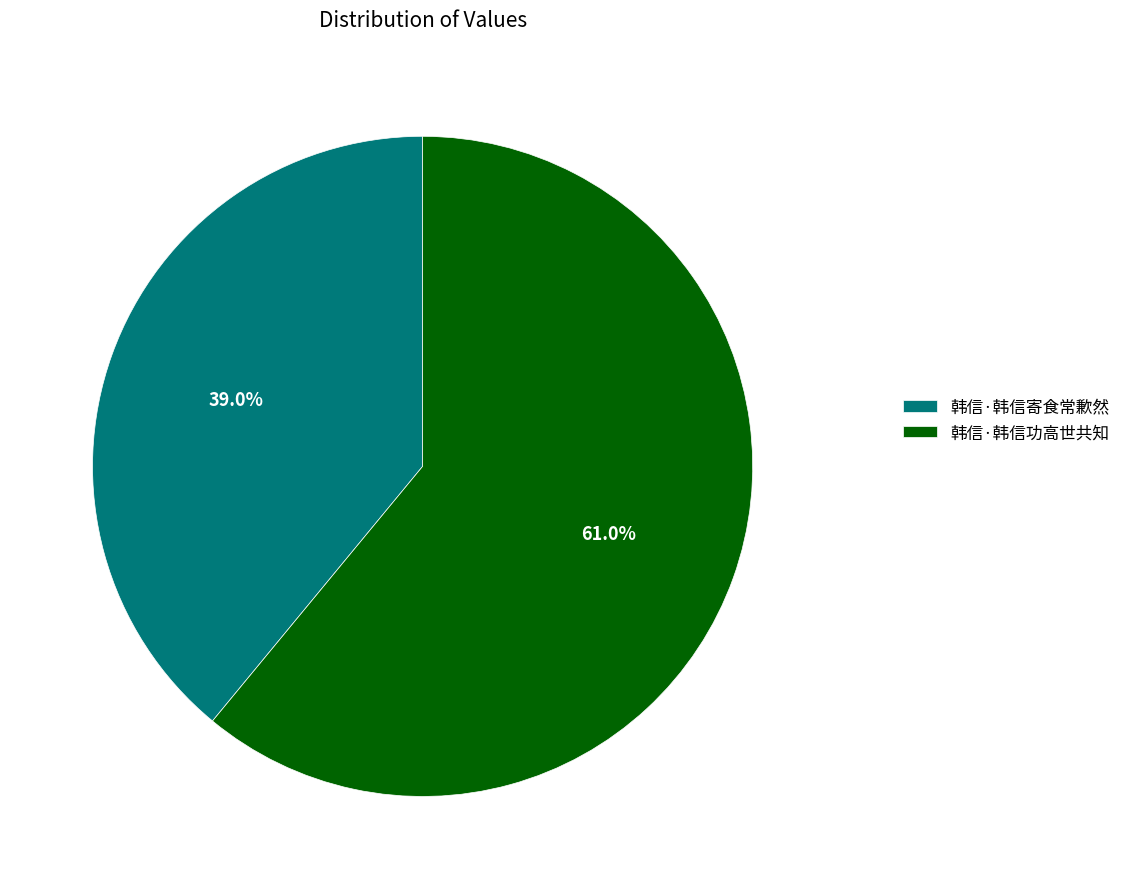

What is the total percentage of 韩信·韩信功高世共知 and 韩信·韩信寄食常歉然?

100.0%